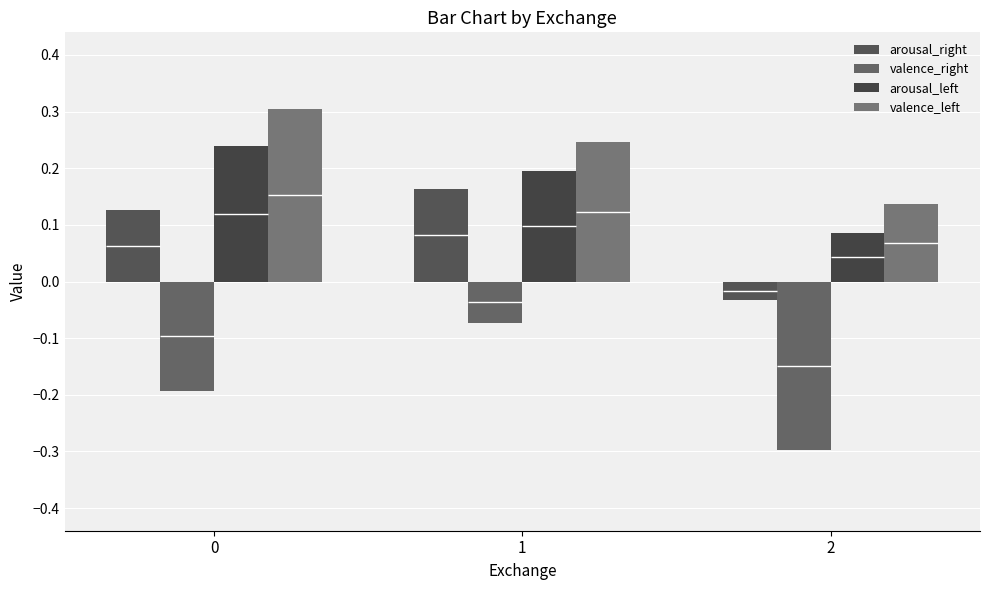

At which category is the sum across all series the highest?

1